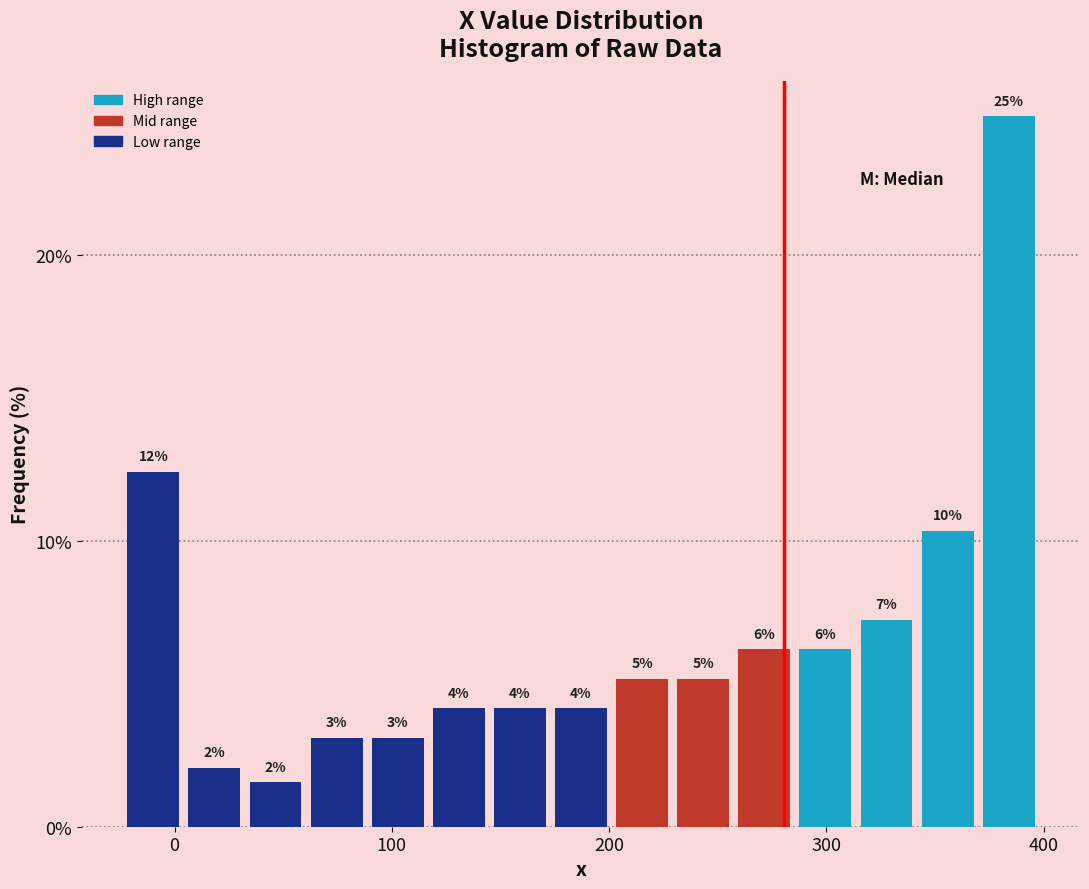

Read against the x-axis, roughly where is the centre of the tallest bar?

380